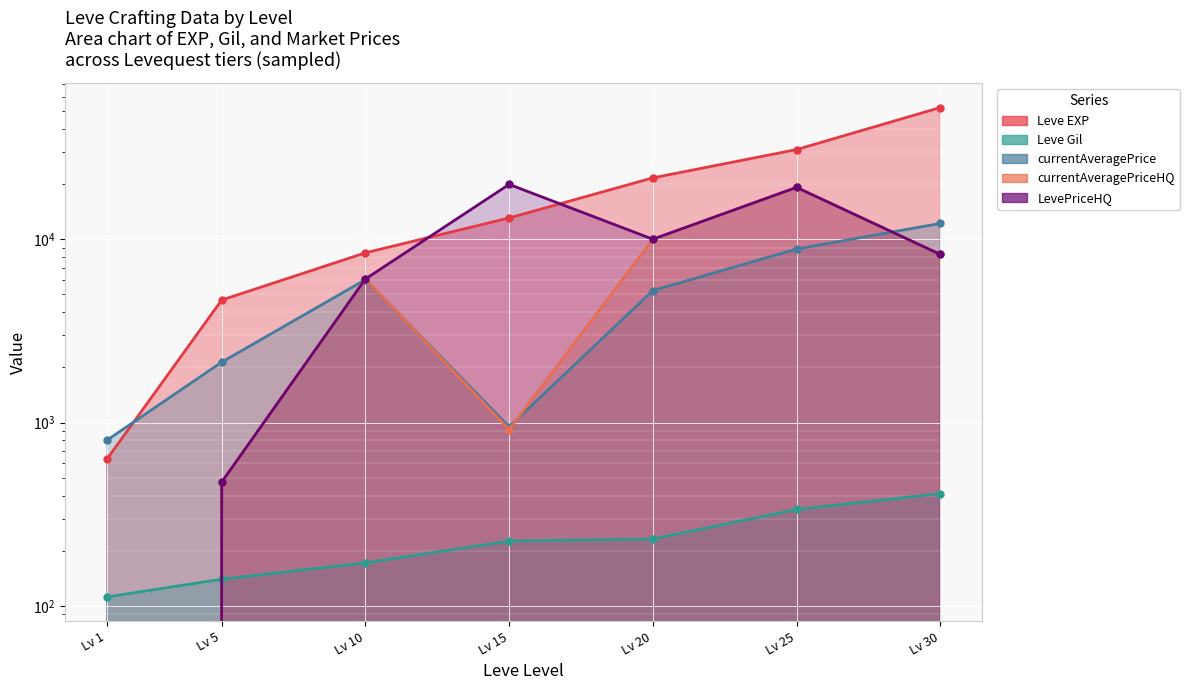

What is the sum of all LevePriceHQ values?

63872